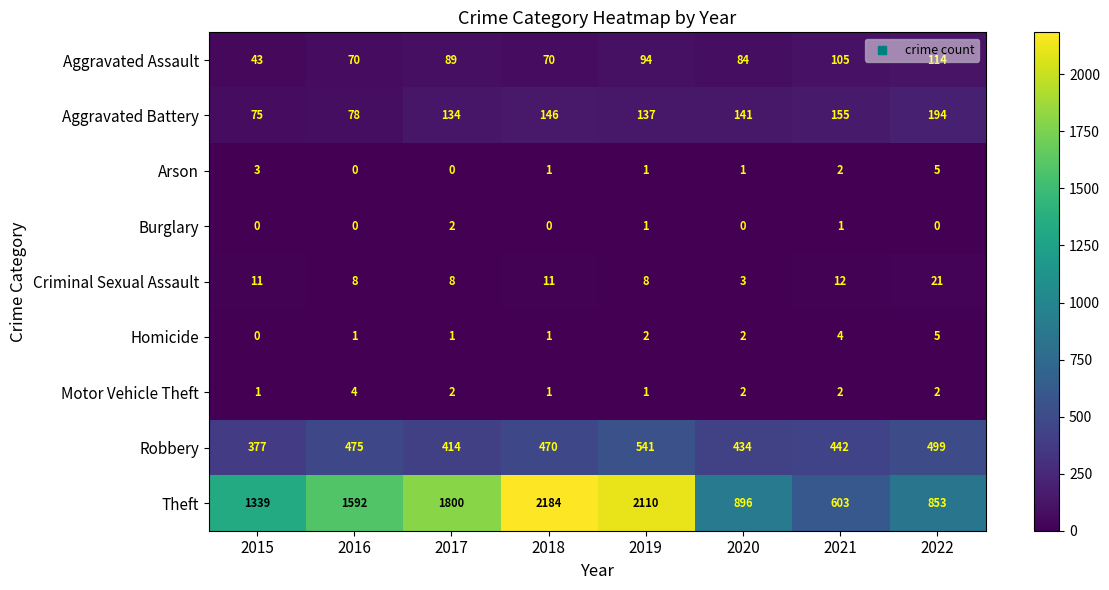

Which series changed the most between 2016 and 2018?

Theft